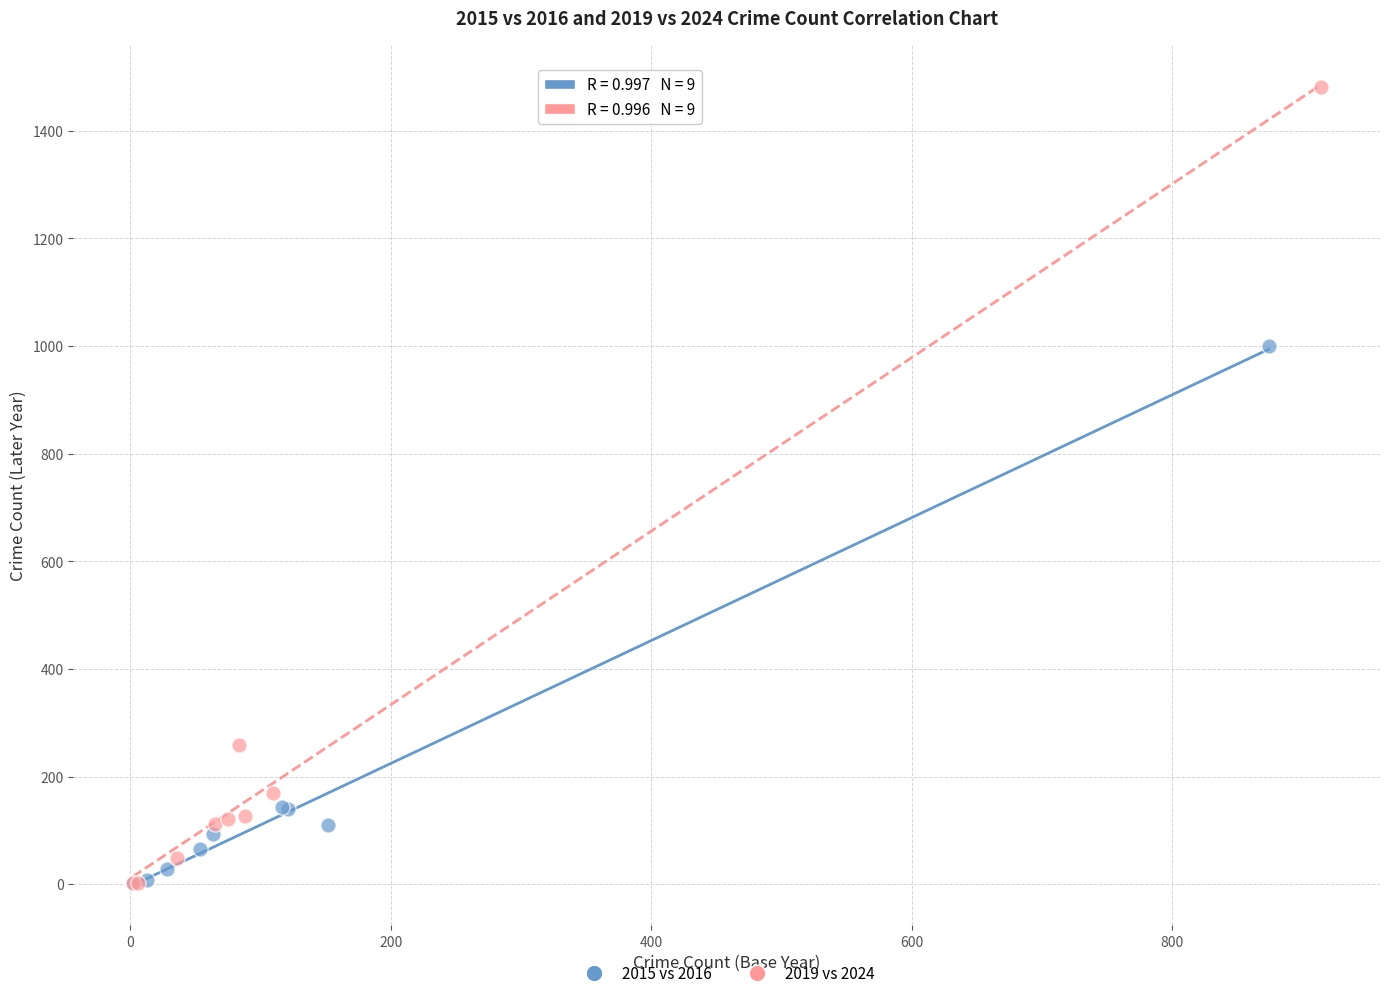

Which series contains the highest Y value?

2019 vs 2024